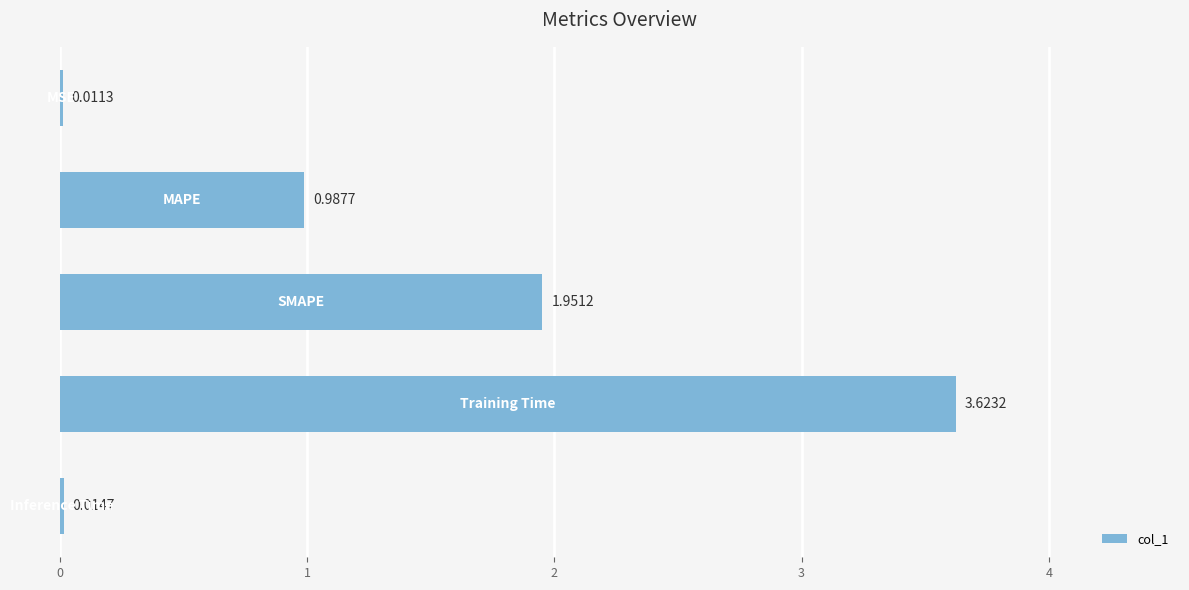

What is the sum of all values?

6.6